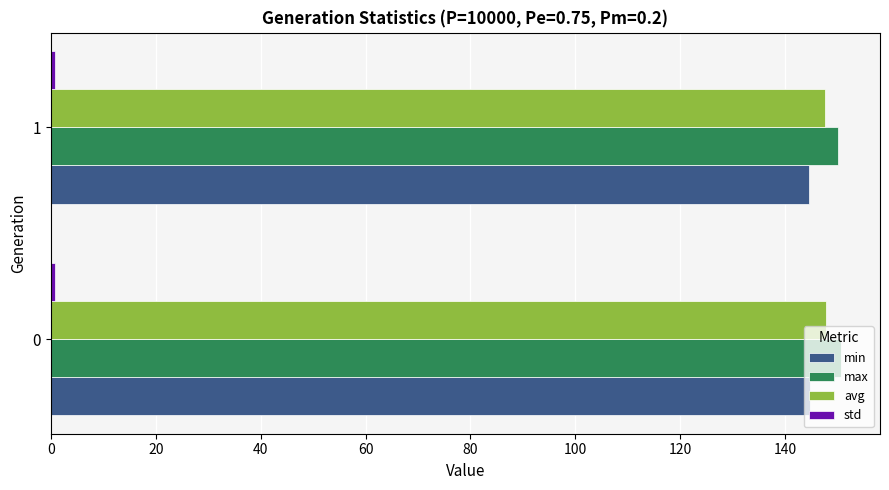

What is the maximum value for max?

150.5